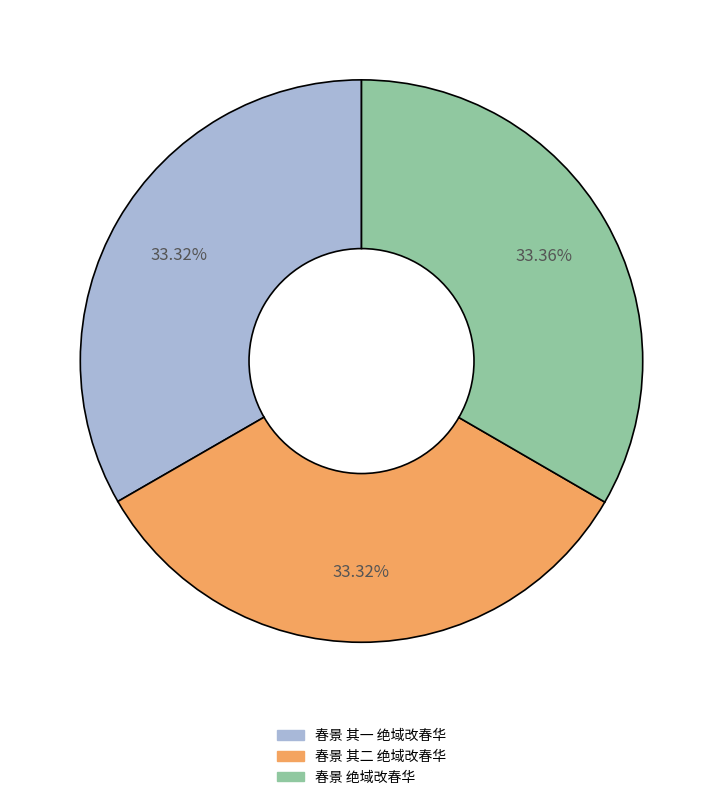

Do 春景 其一 绝域改春华 and 春景 其二 绝域改春华 together represent more than half of the pie?

Yes